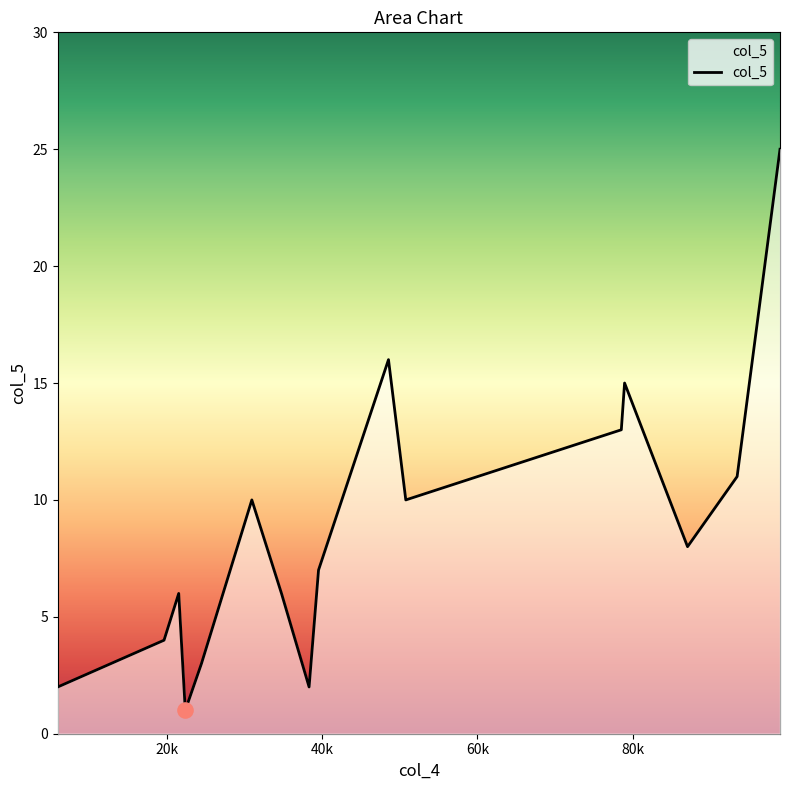

What is the difference between the maximum and minimum values?

24